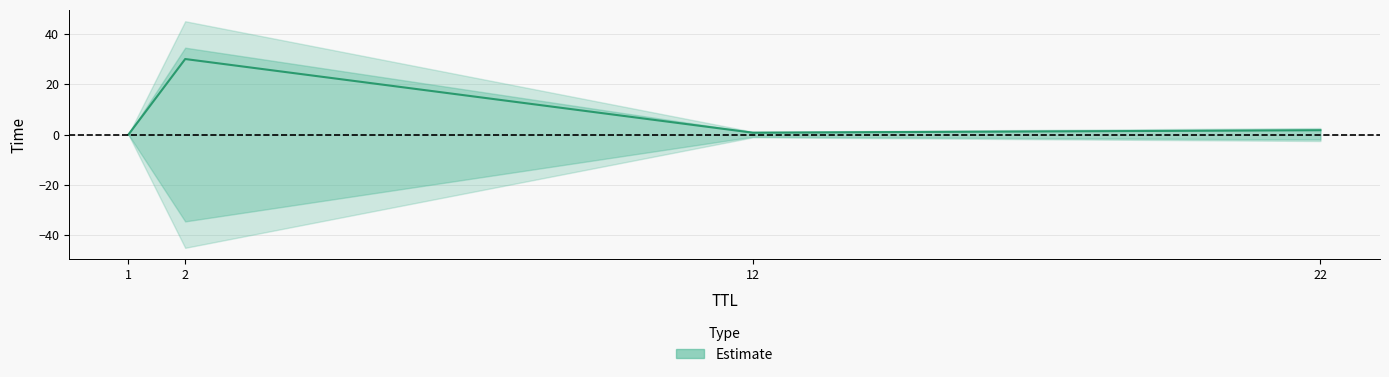

What is the sum of all values?

32.5